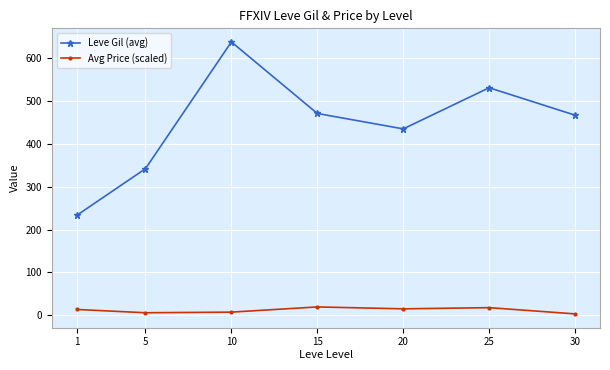

True or false: Leve Gil (avg) has a value of 531.0 at 25.

True